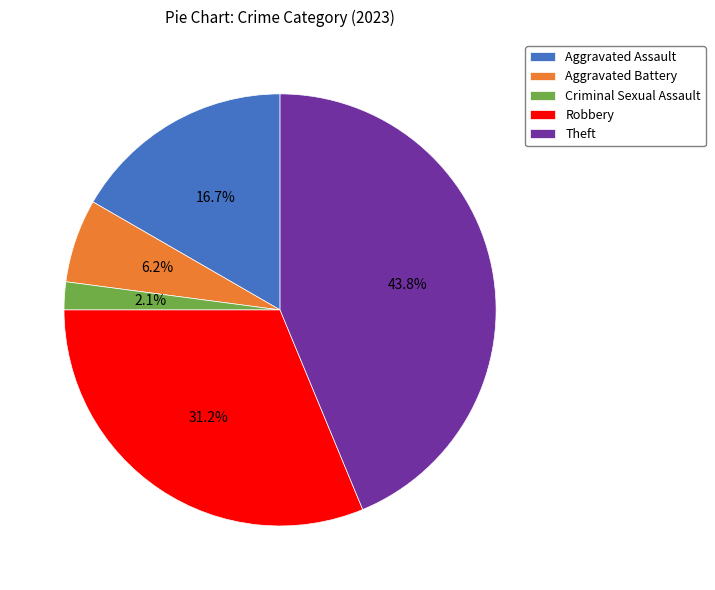

What percentage is the Aggravated Assault slice, to the nearest percent?

17%